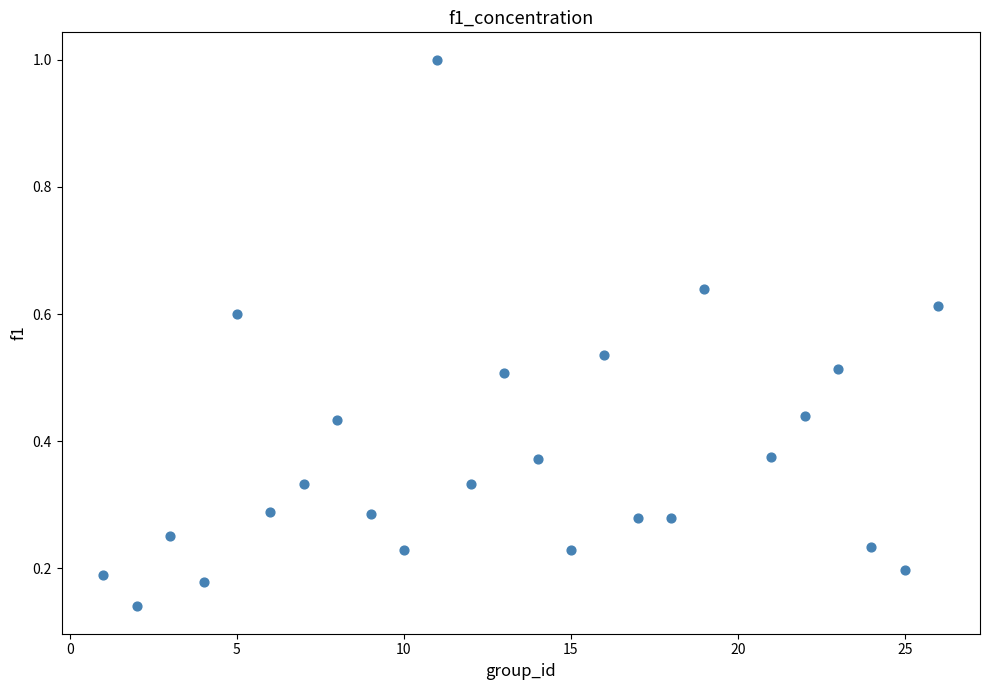

What is the range of X values (max minus min)?

25.0